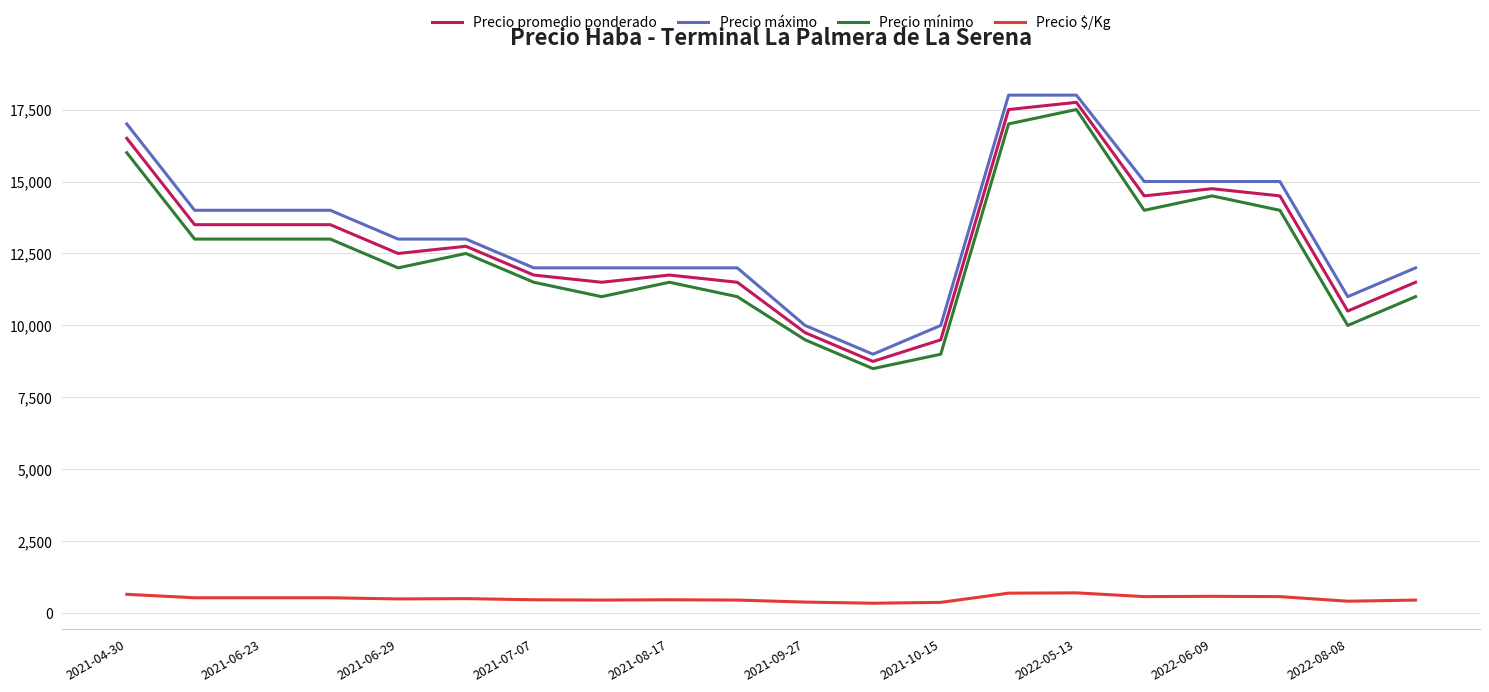

True or false: Precio promedio ponderado and Precio máximo intersect in this chart.

False